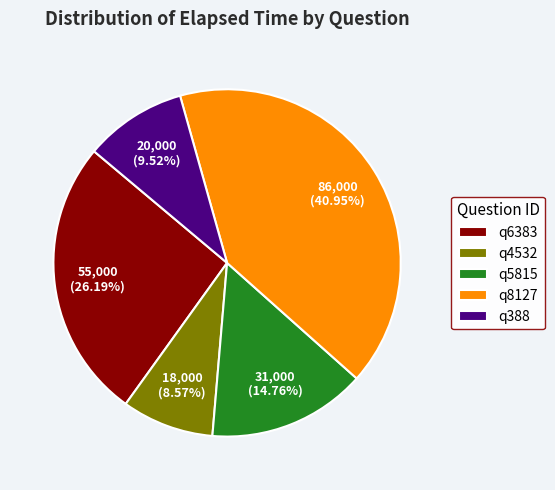

Rank the categories by value from lowest to highest.

q4532, q388, q5815, q6383, q8127